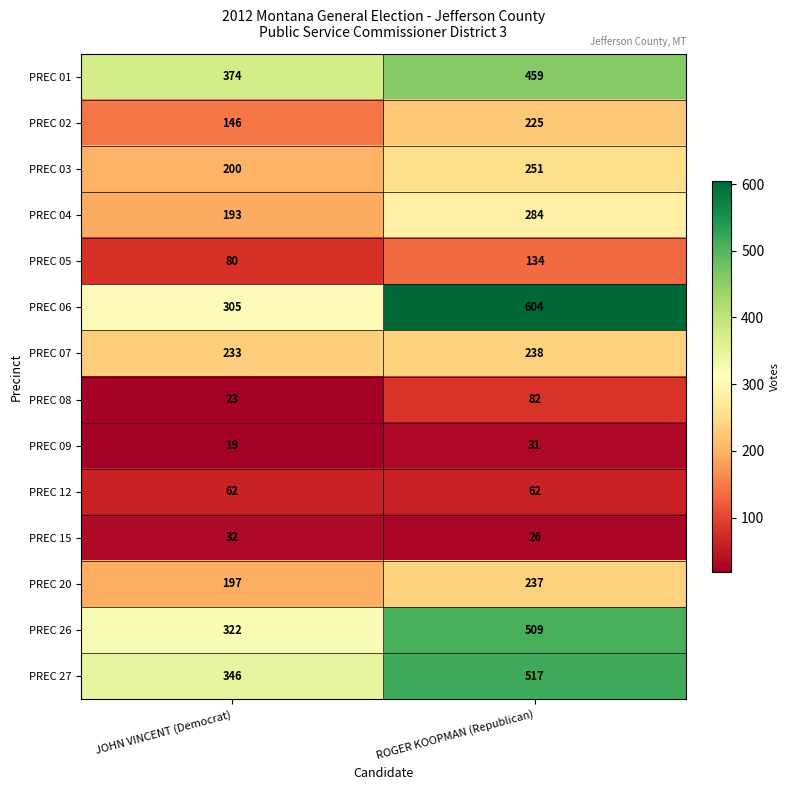

Is it true that PREC 06 equals 883 at ROGER KOOPMAN (Republican)?

False